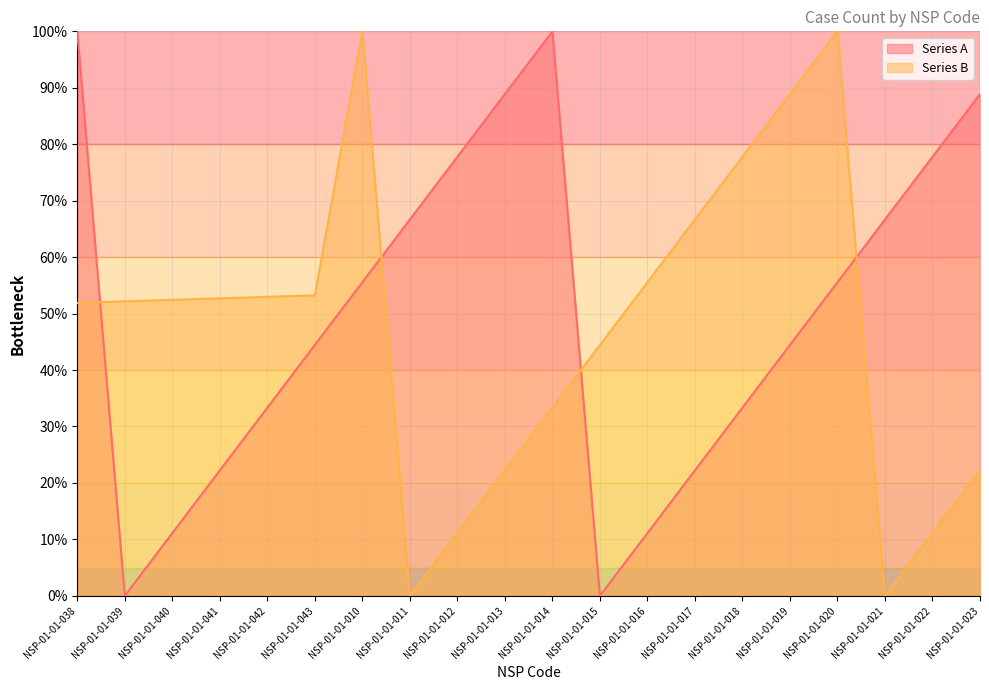

What is the difference between the second highest and minimum values in the Series B series?

100.0